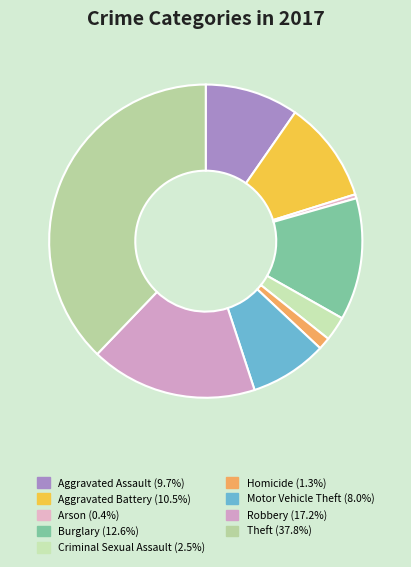

What is the ratio of the value at Robbery to the value at Homicide?

13.7